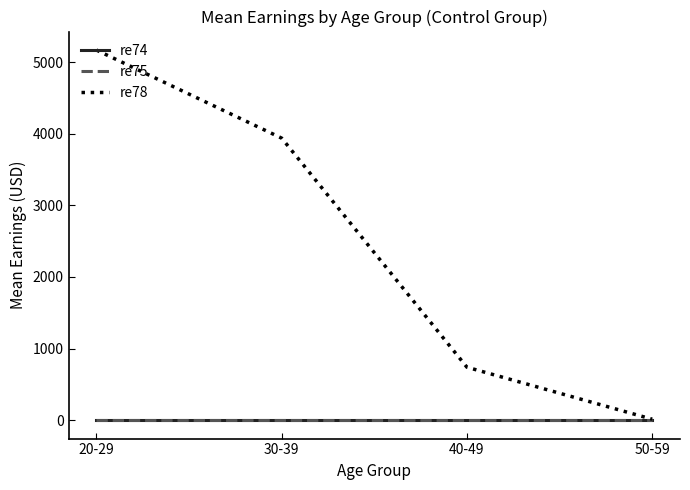

Rank the series by their maximum value, from lowest to highest.

re74, re75, re78